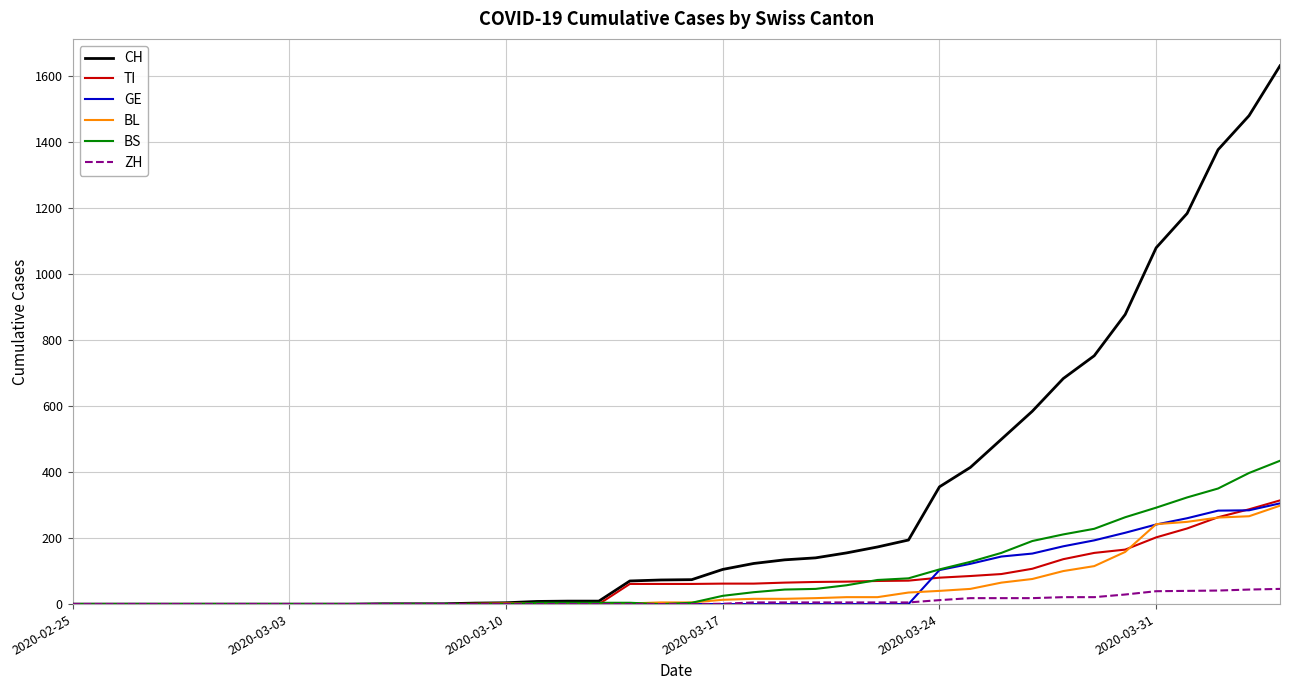

Which series has the largest range (max minus min)?

CH